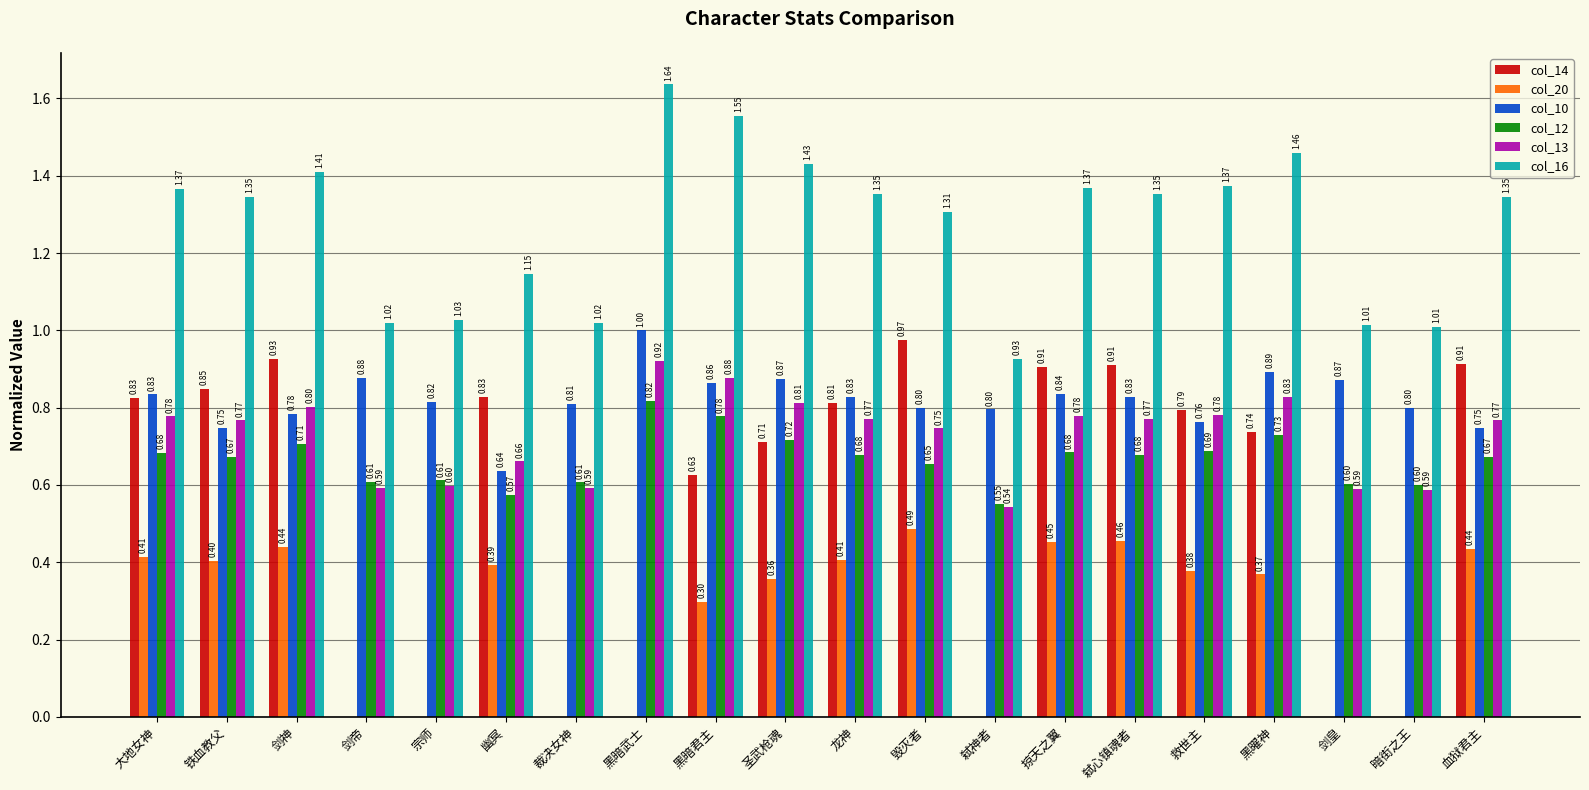

Where is col_12 nearest to the value 0?

弑神者